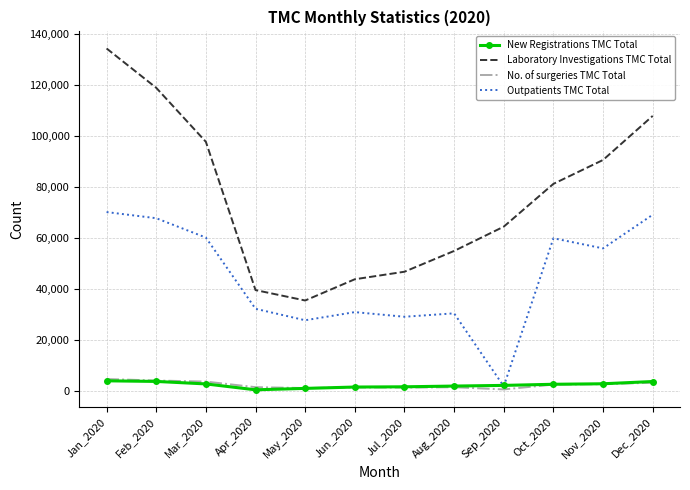

What is the approximate value of No. of surgeries TMC Total at Jan_2020, to the nearest 100?

4600